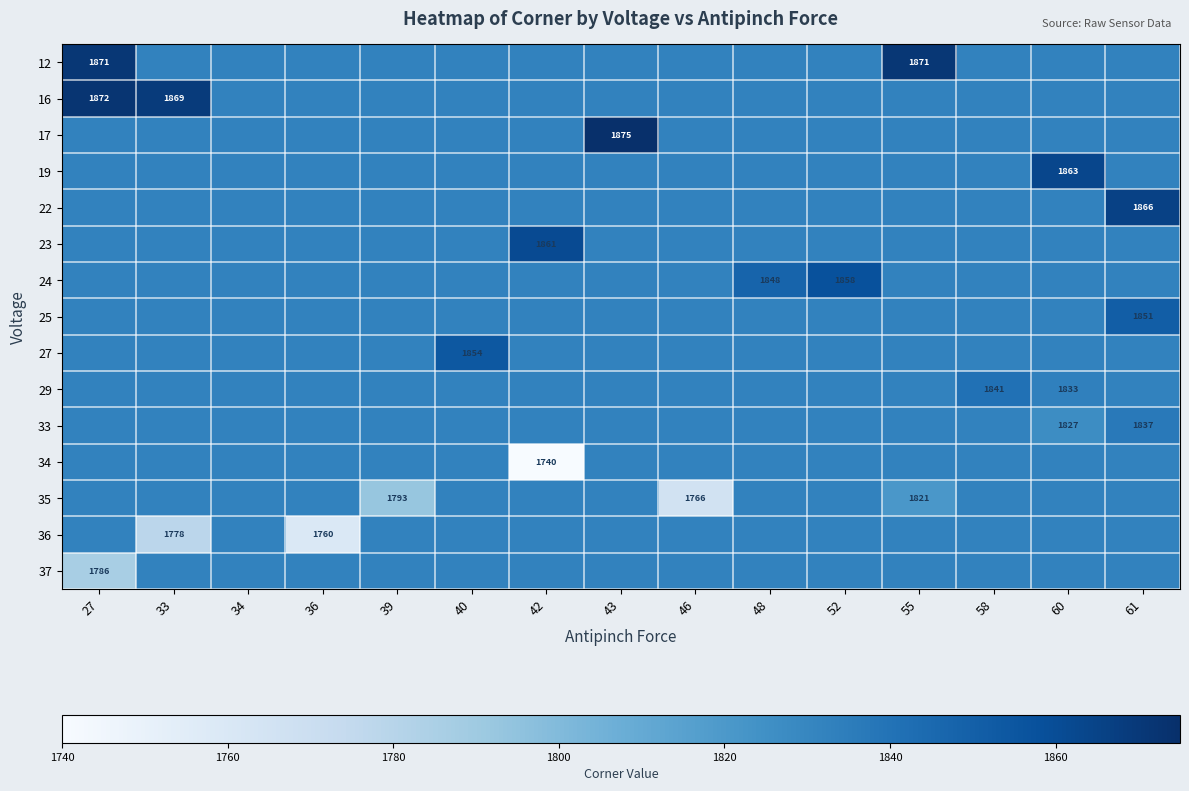

Rank the series at 33 from lowest to highest value.

36, 12, 17, 19, 22, 23, 24, 25, 27, 29, 33, 34, 35, 37, 16